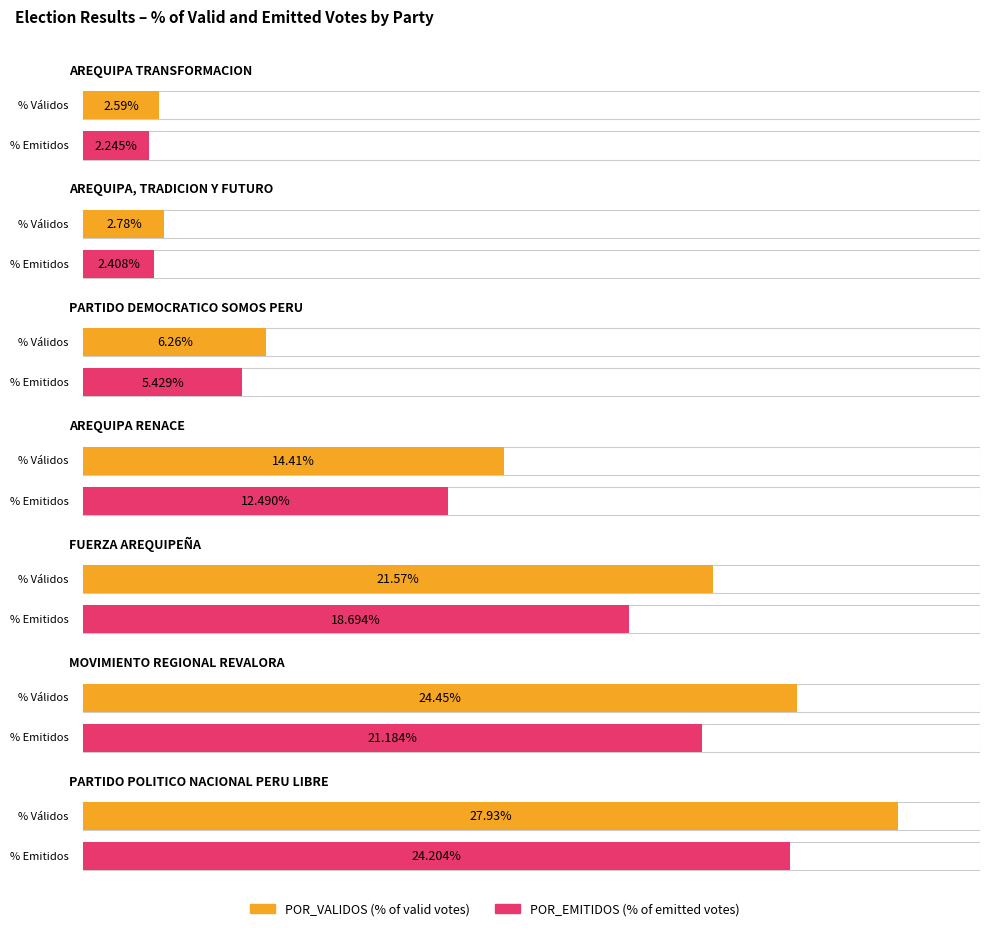

Reading left to right, extract all data points from this chart.

POR_VALIDOS: AREQUIPA TRANSFORMACION=2.6	AREQUIPA, TRADICION Y FUTURO=2.8	PARTIDO DEMOCRATICO SOMOS PERU=6.3	AREQUIPA RENACE=14.4	FUERZA AREQUIPEÑA=21.6	MOVIMIENTO REGIONAL REVALORA=24.4	PARTIDO POLITICO NACIONAL PERU LIBRE=27.9
POR_EMITIDOS: AREQUIPA TRANSFORMACION=2.2	AREQUIPA, TRADICION Y FUTURO=2.4	PARTIDO DEMOCRATICO SOMOS PERU=5.4	AREQUIPA RENACE=12.5	FUERZA AREQUIPEÑA=18.7	MOVIMIENTO REGIONAL REVALORA=21.2	PARTIDO POLITICO NACIONAL PERU LIBRE=24.2